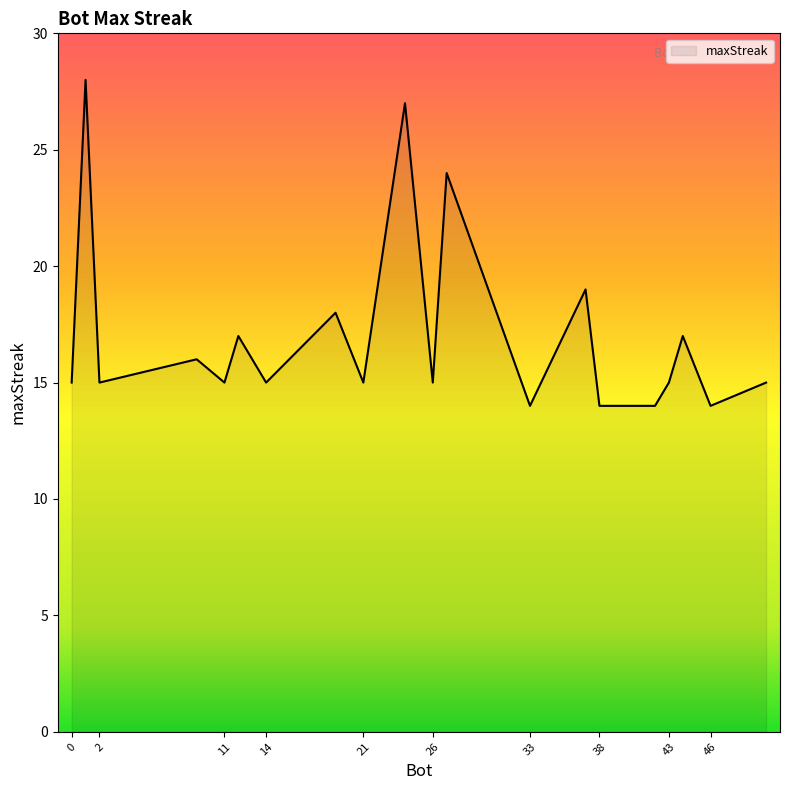

Does the chart display data point markers on the line(s)?

No